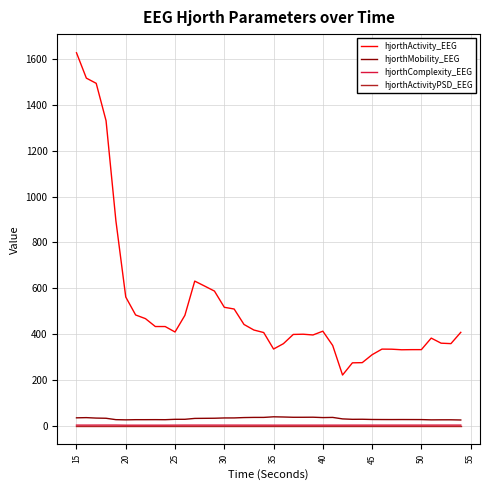

Which series has the largest total across all categories?

hjorthActivity_EEG